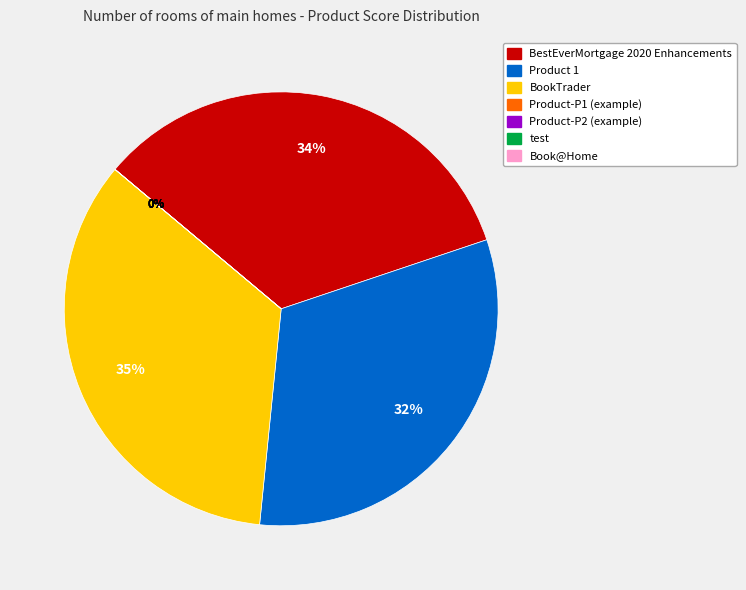

The BookTrader slice represents 35% of the pie. True or false?

True